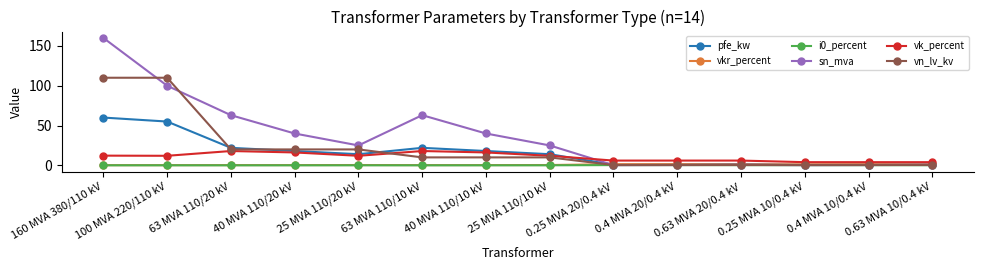

Which category has the highest value across all series?

160 MVA 380/110 kV